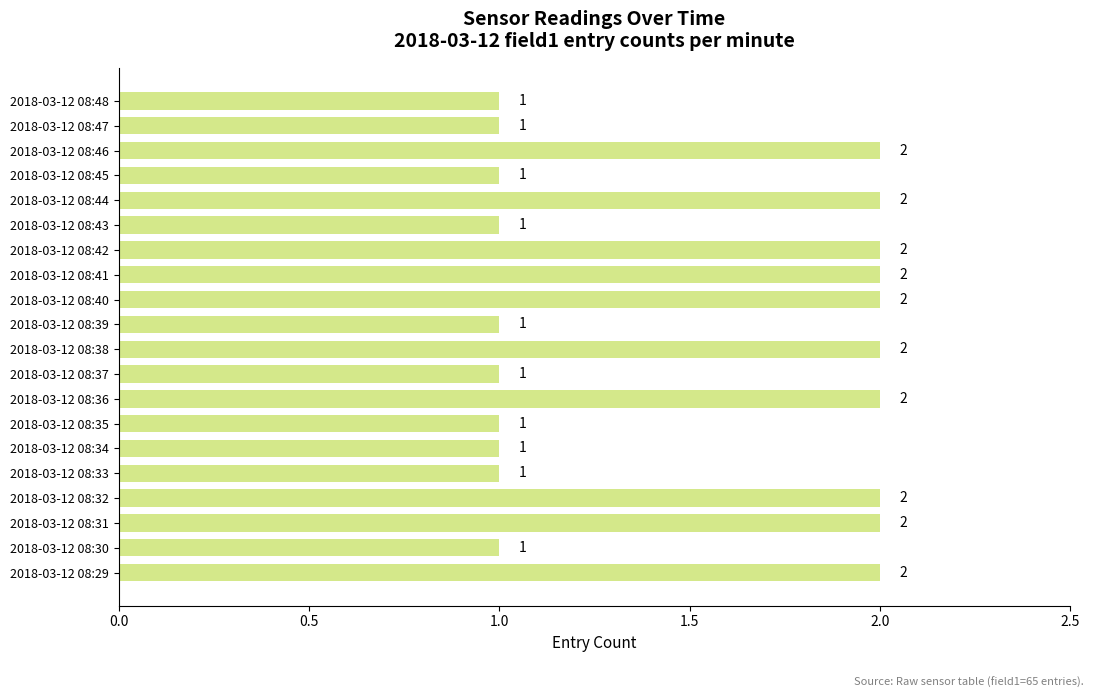

How many values are between 1 and 2?

20